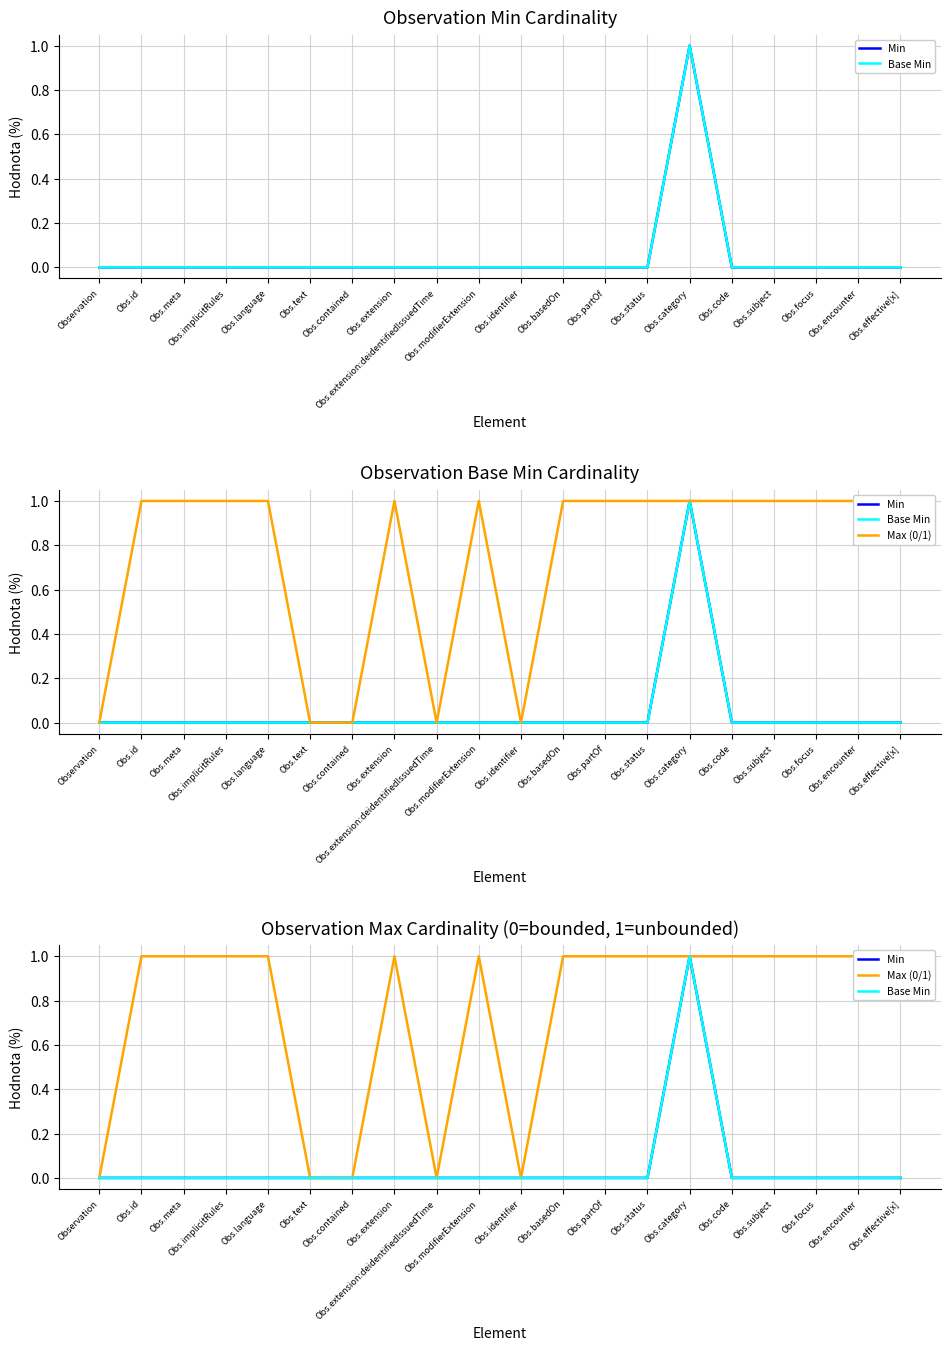

True or false: Max (0/1) and Min intersect in this chart.

False